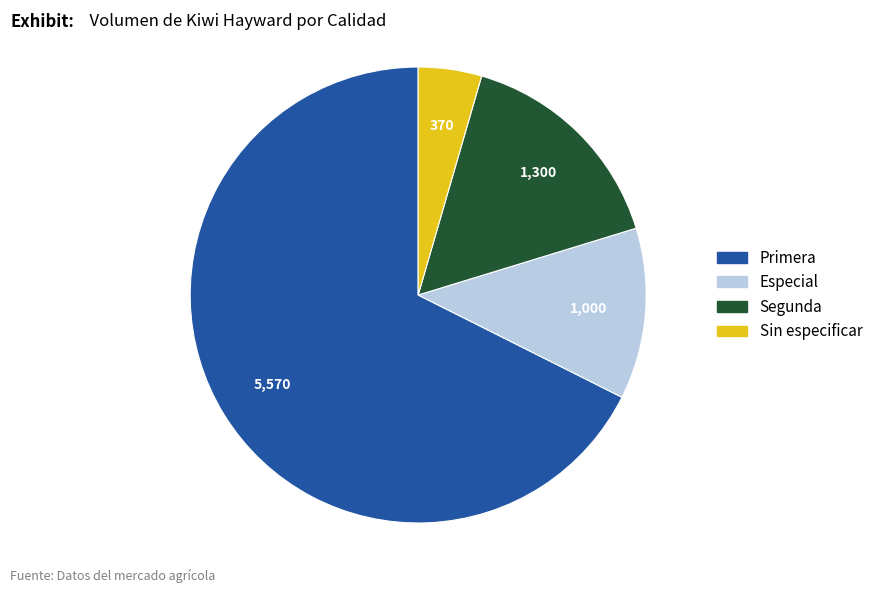

How many slices are in this pie chart?

4